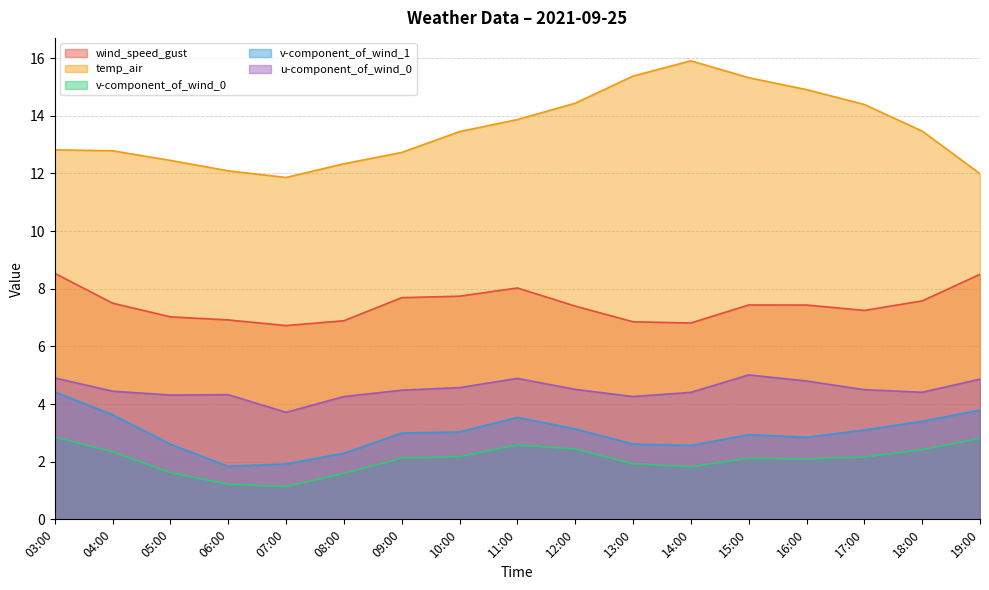

What is the difference between the maximum and minimum values in the temp_air series?

4.0